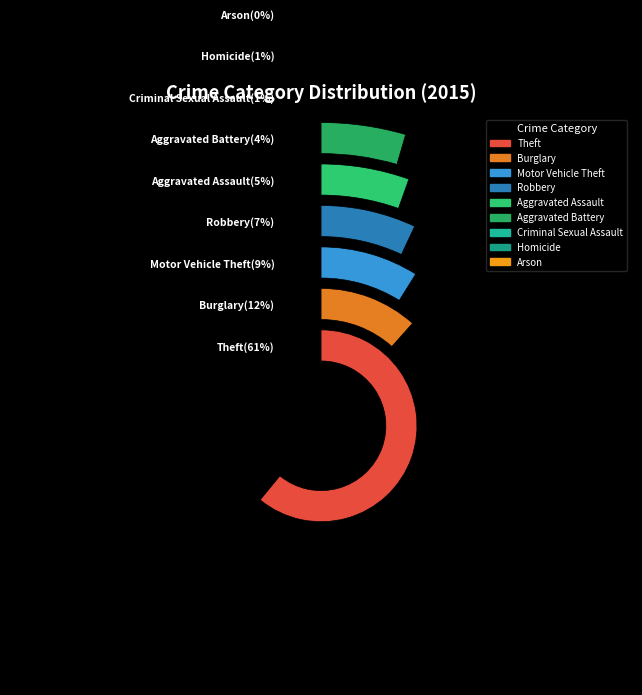

How many slices are in this pie chart?

9